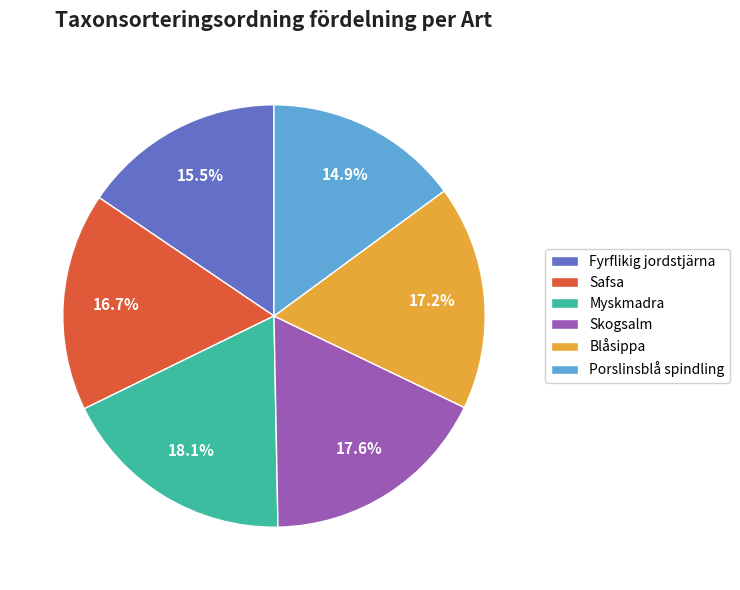

To the nearest percent, what is the average slice percentage?

17%